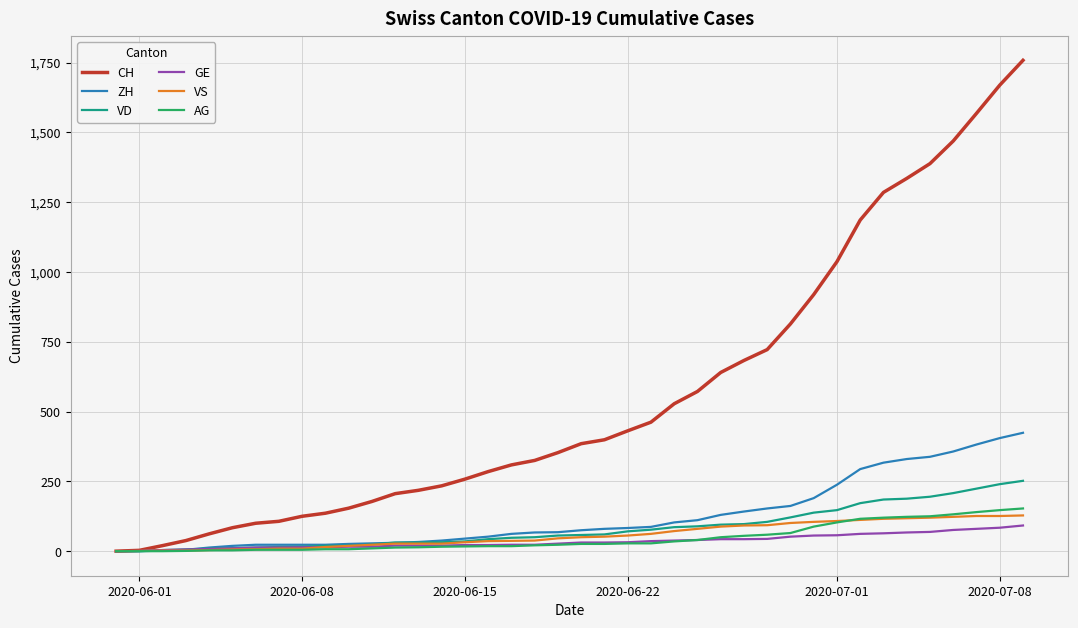

Which series has the largest total across all categories?

CH